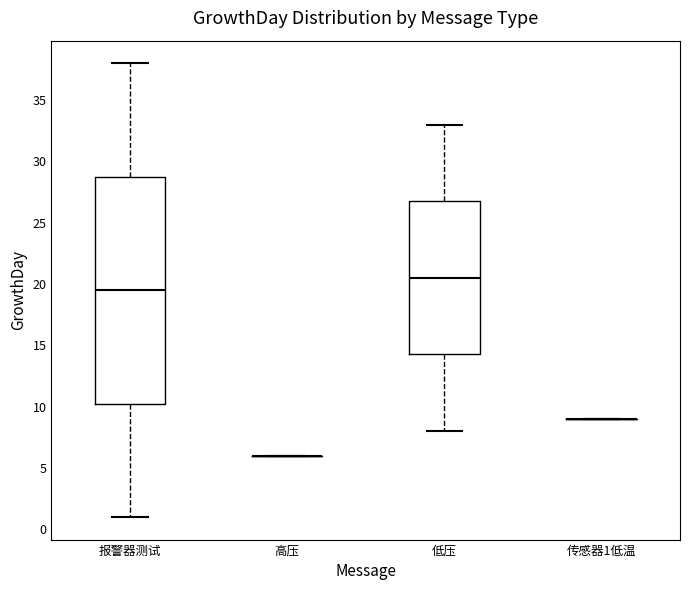

Reading left to right, transcribe this box plot: for each box, give where its median line is, the range the box spans, and where its two whiskers end, as read against the y-axis. The values are not printed on the chart, so give them approximately, as read against the axis.

报警器测试: median 19.5, box 10.5 to 29.0, whiskers 1.0 to 38.0
高压: box collapsed to a line at 6.0, whiskers 6.0 to 6.0
低压: median 20.5, box 14.5 to 27.0, whiskers 8.0 to 33.0
传感器1低温: box collapsed to a line at 9.0, whiskers 9.0 to 9.0